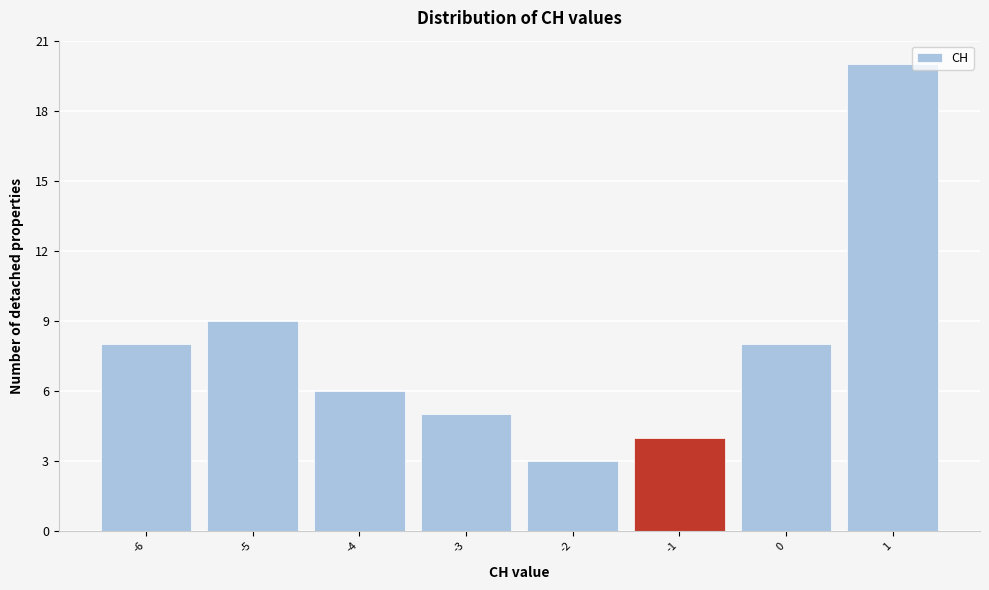

Over which range of the x-axis is the bar tallest?

0.5 to 1.5